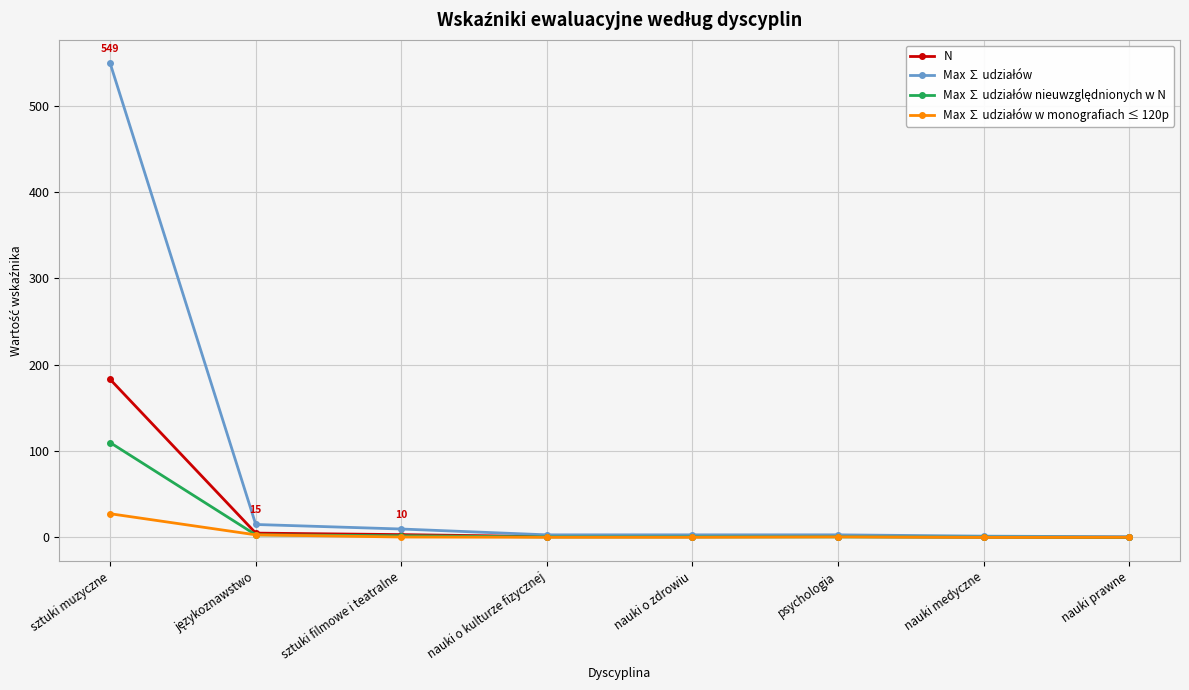

At which category is the sum across all series the highest?

sztuki muzyczne